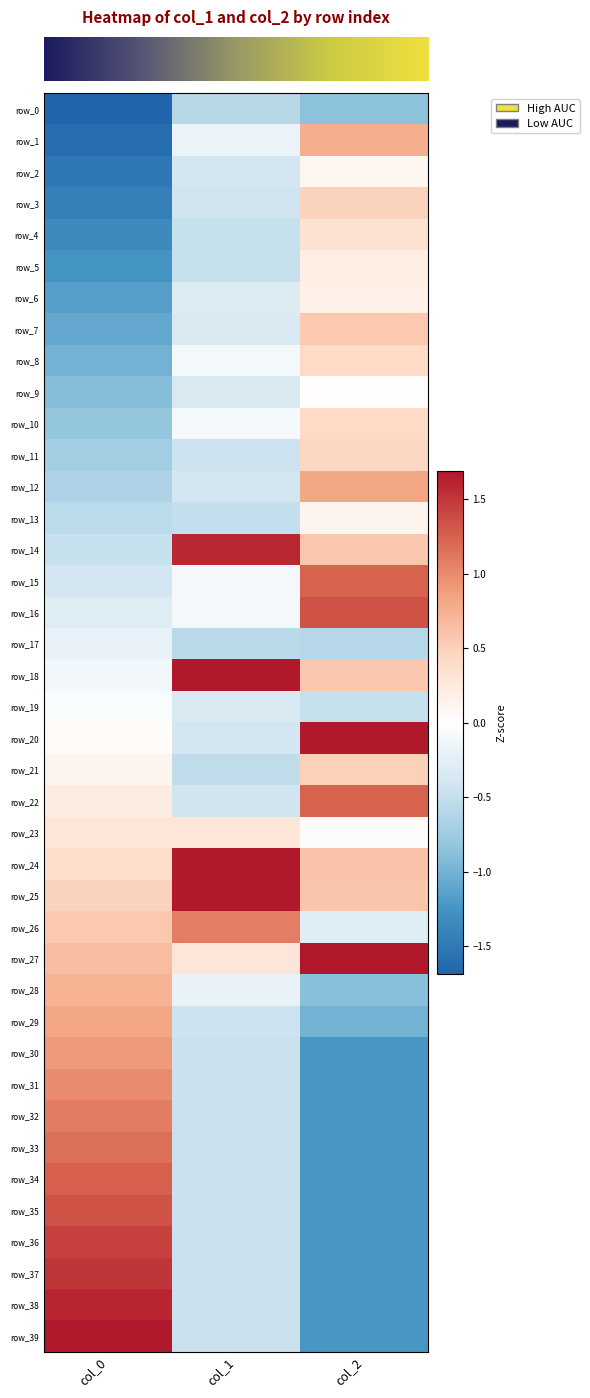

How many data points in row_31 are above 0?

1